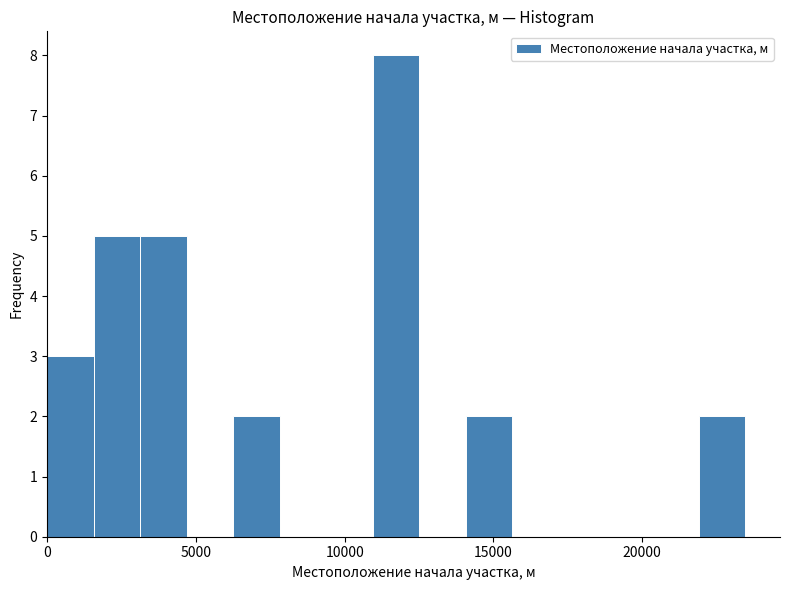

Read against the x-axis, roughly where is the centre of the tallest bar?

11500